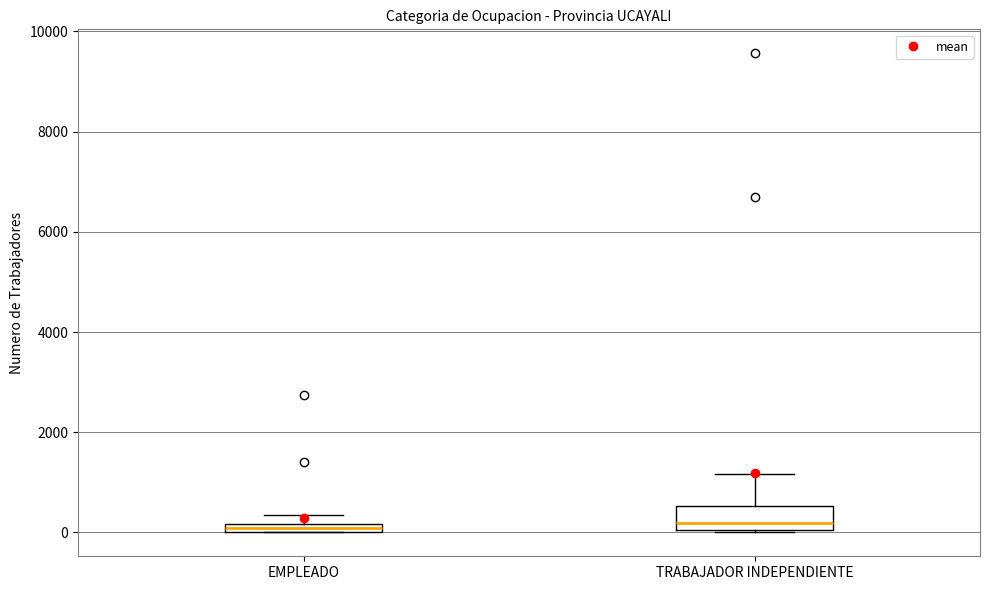

Where is the lower edge of the box for TRABAJADOR INDEPENDIENTE on the y-axis? The values are not printed on the chart, so give them approximately, as read against the axis.

0